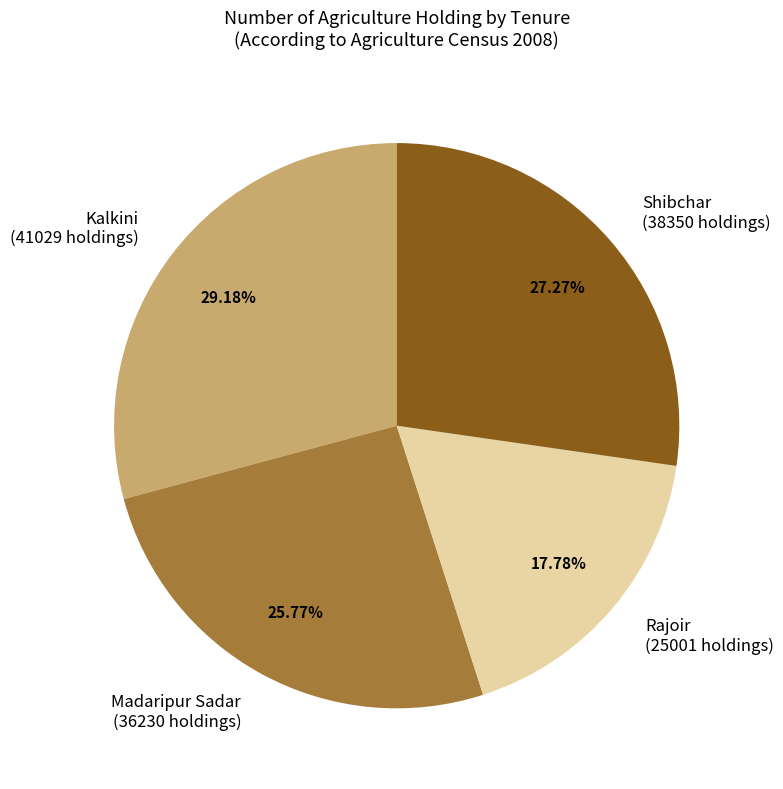

Approximately how many times larger is the value at Kalkini compared to Rajoir?

1.6